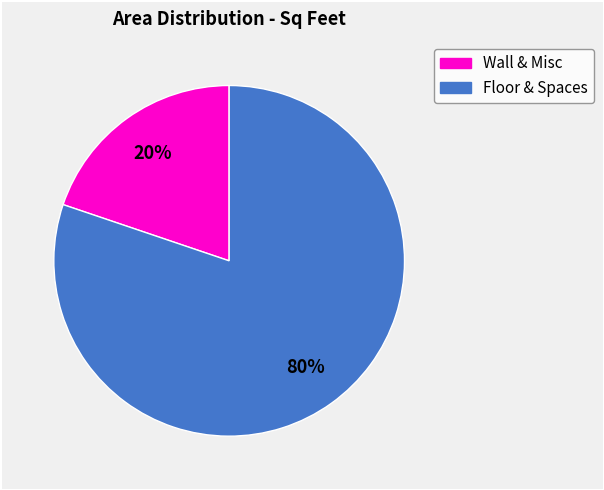

Is there a majority slice in this chart?

Yes